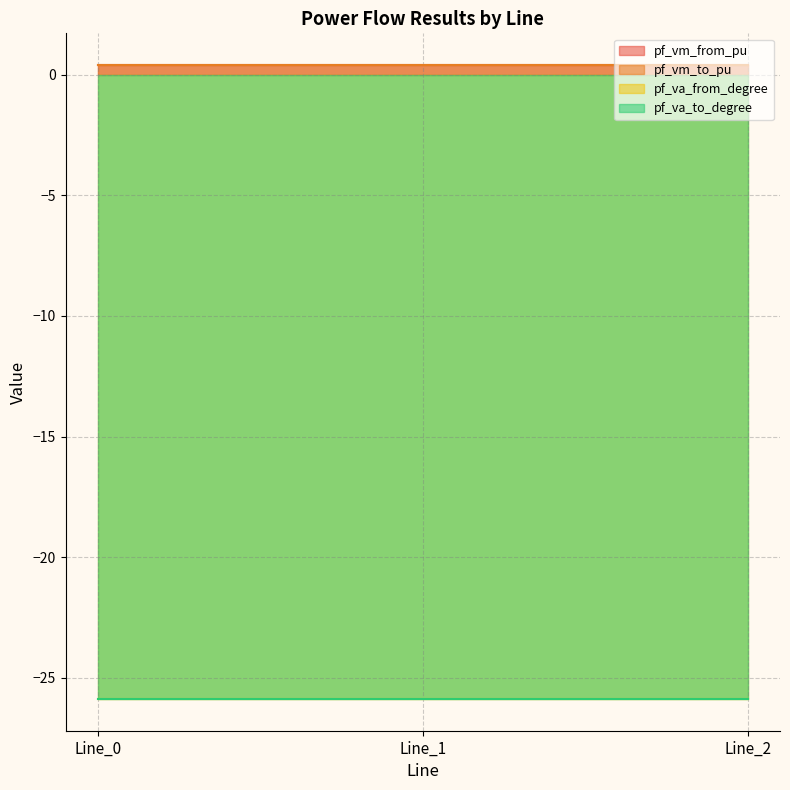

Reading left to right, list all the values displayed in this chart.

pf_vm_from_pu: Line_0=0.4	Line_1=0.4	Line_2=0.4
pf_vm_to_pu: Line_0=0.4	Line_1=0.4	Line_2=0.4
pf_va_from_degree: Line_0=-25.9	Line_1=-25.9	Line_2=-25.9
pf_va_to_degree: Line_0=-25.9	Line_1=-25.9	Line_2=-25.9